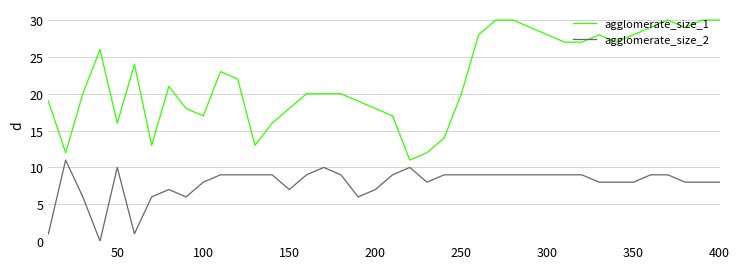

Rank the series by their average value, from lowest to highest.

agglomerate_size_2, agglomerate_size_1